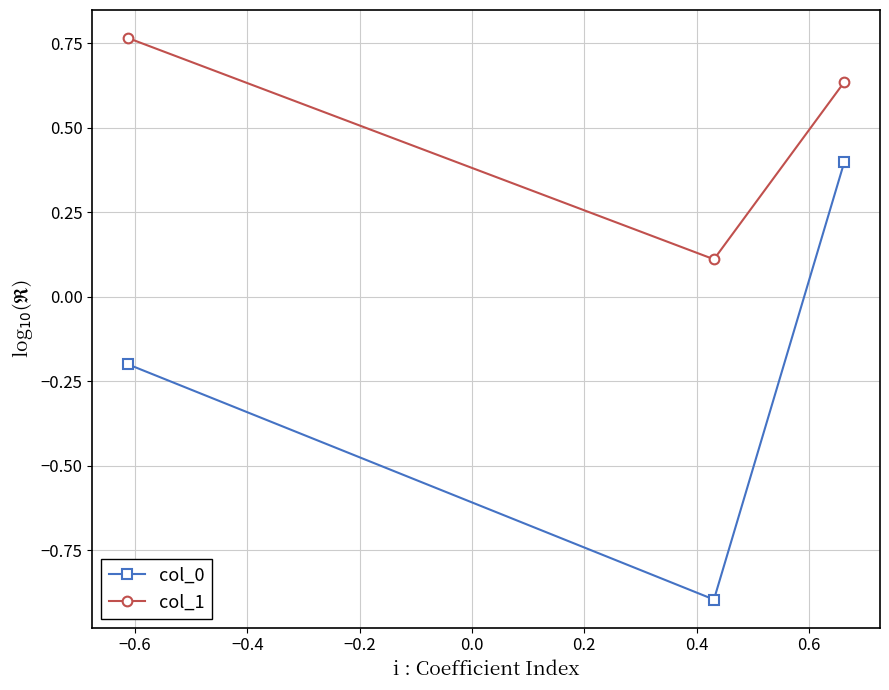

At how many categories does at least one series exceed 0?

3